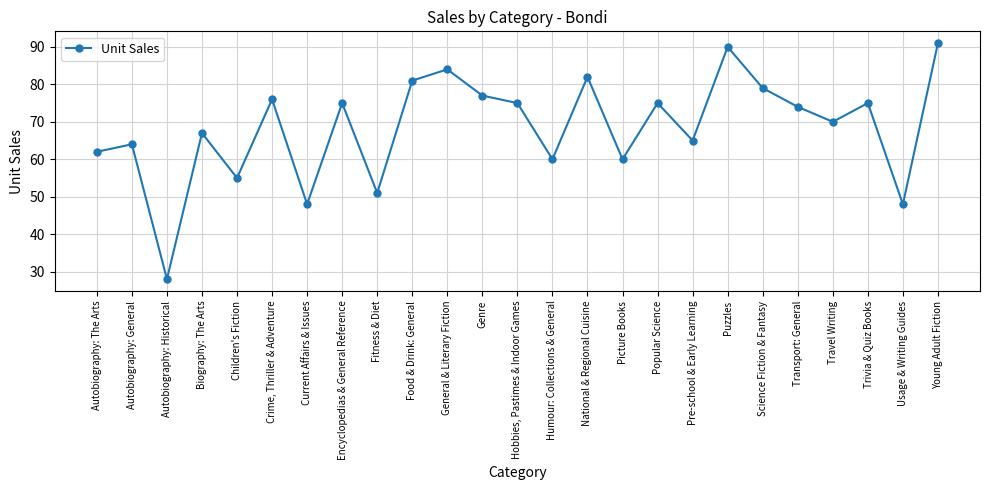

Reading left to right, what are all the values shown in this chart?

Autobiography: The Arts=62	Autobiography: General=64	Autobiography: Historical=28	Biography: The Arts=67	Children's Fiction=55	Crime, Thriller & Adventure=76	Current Affairs & Issues=48	Encyclopedias & General Reference=75	Fitness & Diet=51	Food & Drink: General=81	General & Literary Fiction=84	Genre=77	Hobbies, Pastimes & Indoor Games=75	Humour: Collections & General=60	National & Regional Cuisine=82	Picture Books=60	Popular Science=75	Pre-school & Early Learning=65	Puzzles=90	Science Fiction & Fantasy=79	Transport: General=74	Travel Writing=70	Trivia & Quiz Books=75	Usage & Writing Guides=48	Young Adult Fiction=91